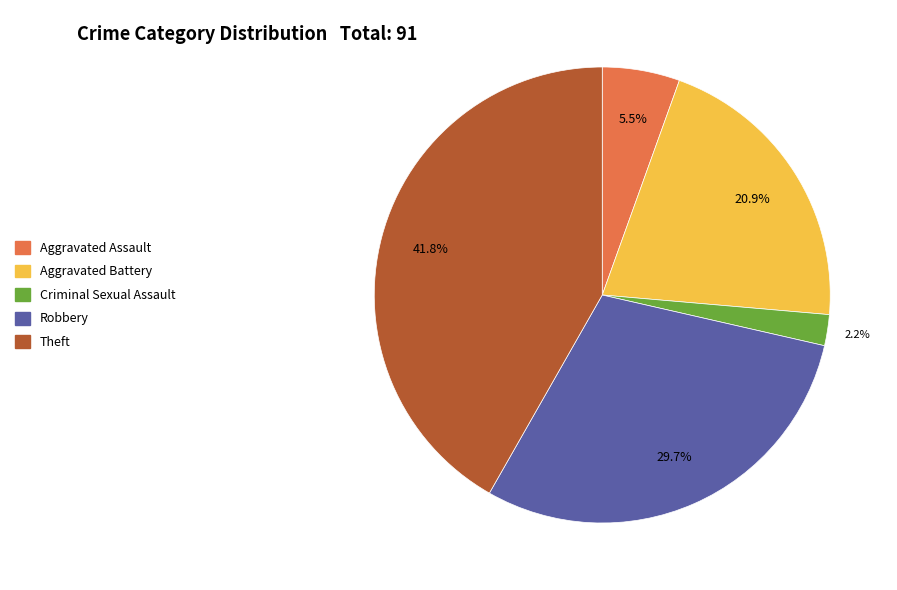

What percentage is NOT represented by Aggravated Battery?

79.1%